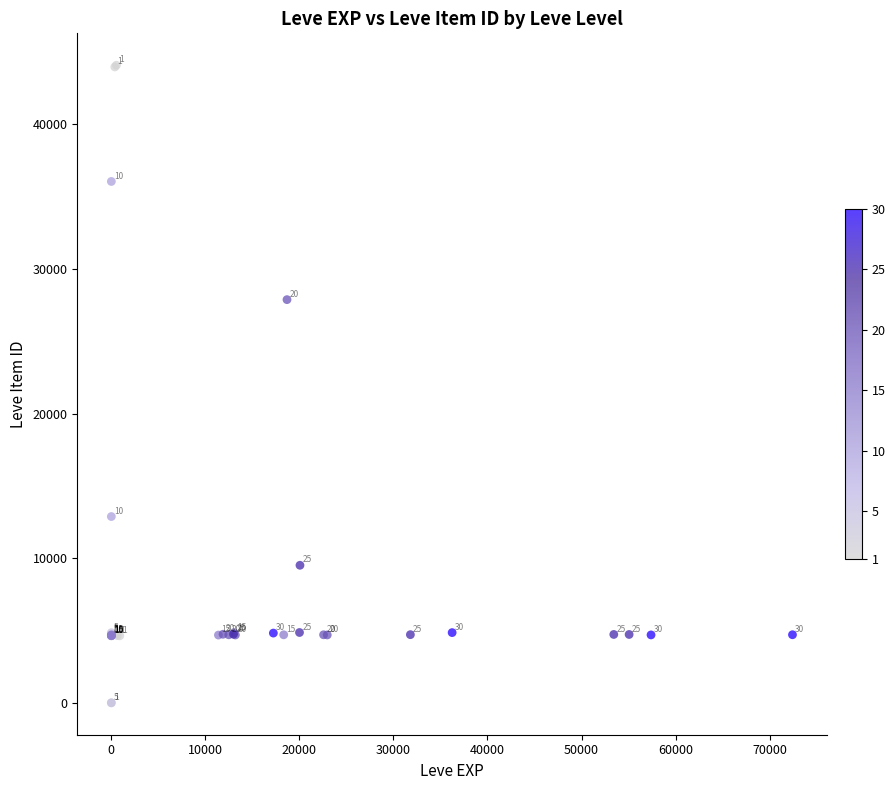

What Y value in the scatter plot is closest to 22048?

27884